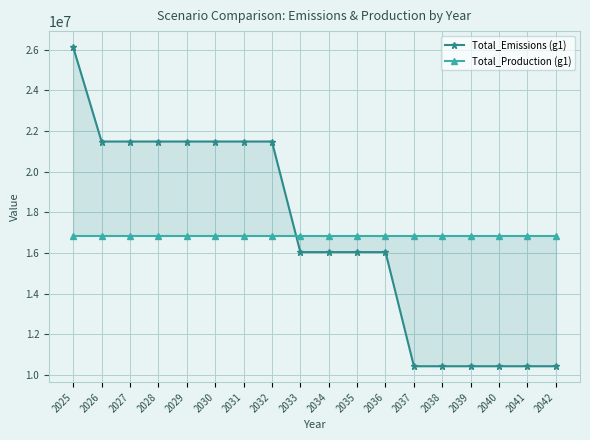

What is the sum of the Total_Production (g1) values at 2033 and 2038?

33708000.0